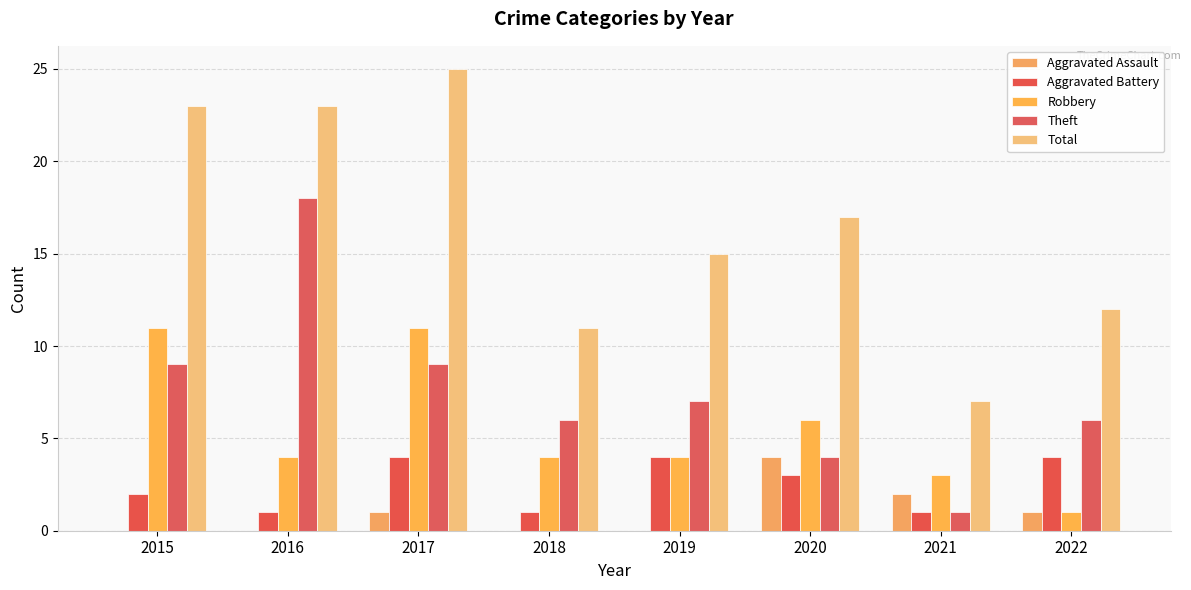

Where does the Robbery series first go above 4?

2015